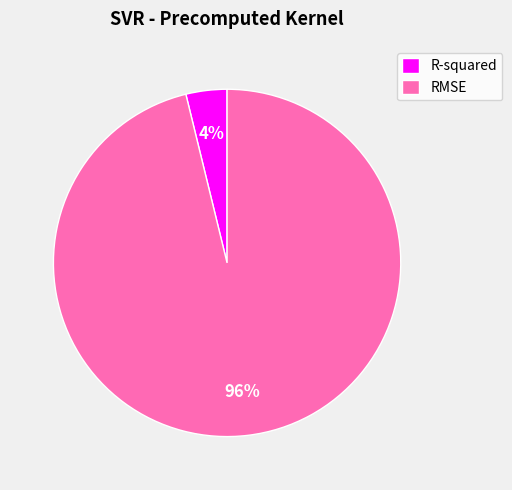

How many slices are in this pie chart?

2